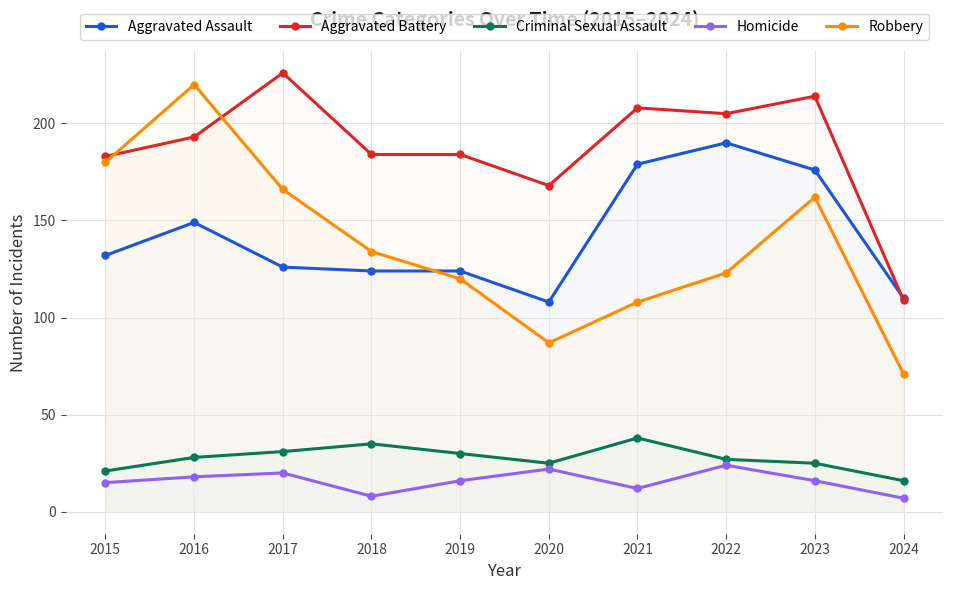

At which category is the sum across all series the highest?

2016